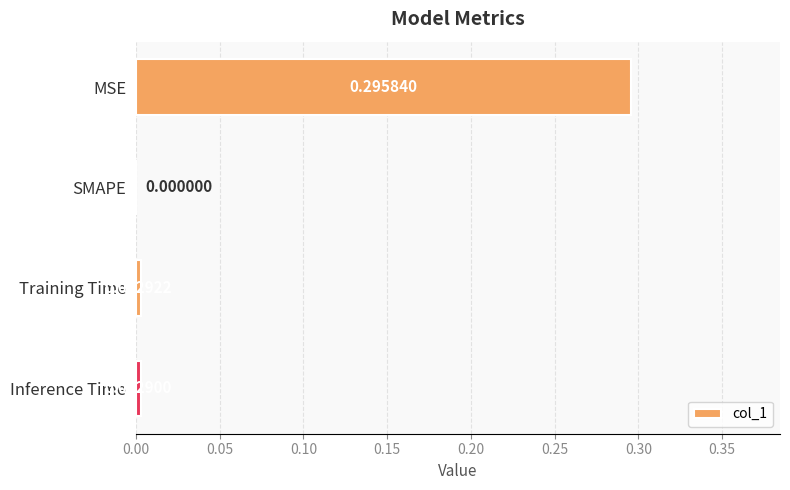

Where is the data nearest to the value 0?

SMAPE